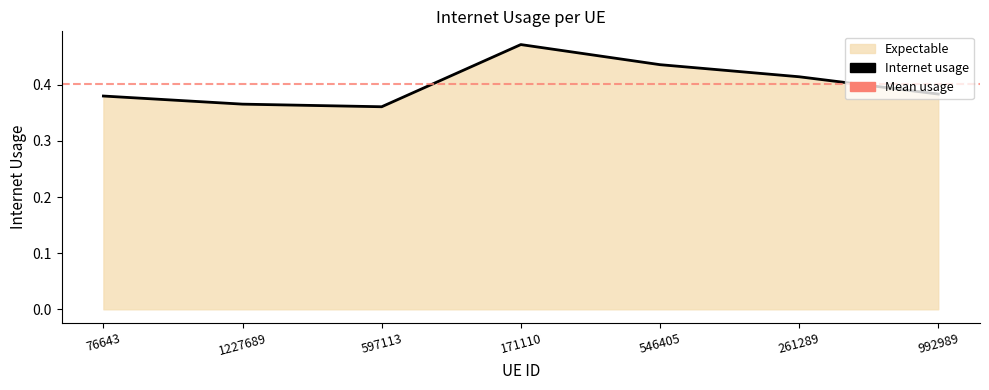

What is the value of the 2nd point from the left?

0.4